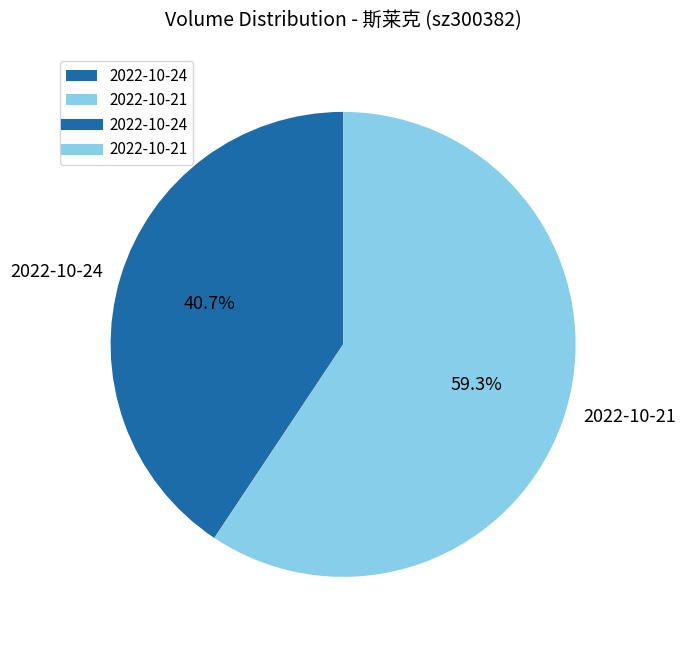

Count the number of slices in the pie.

2